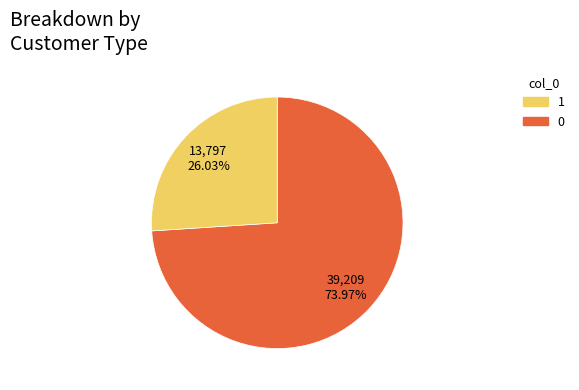

How many slices are in this pie chart?

2